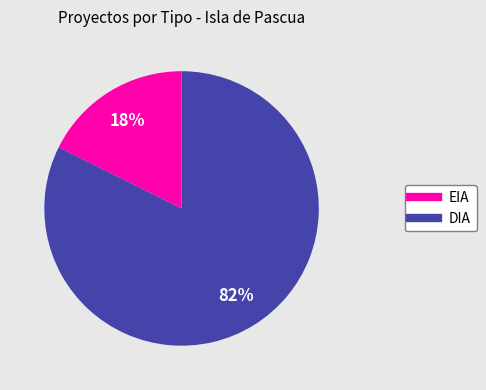

To the nearest percent, what portion does DIA represent?

82%